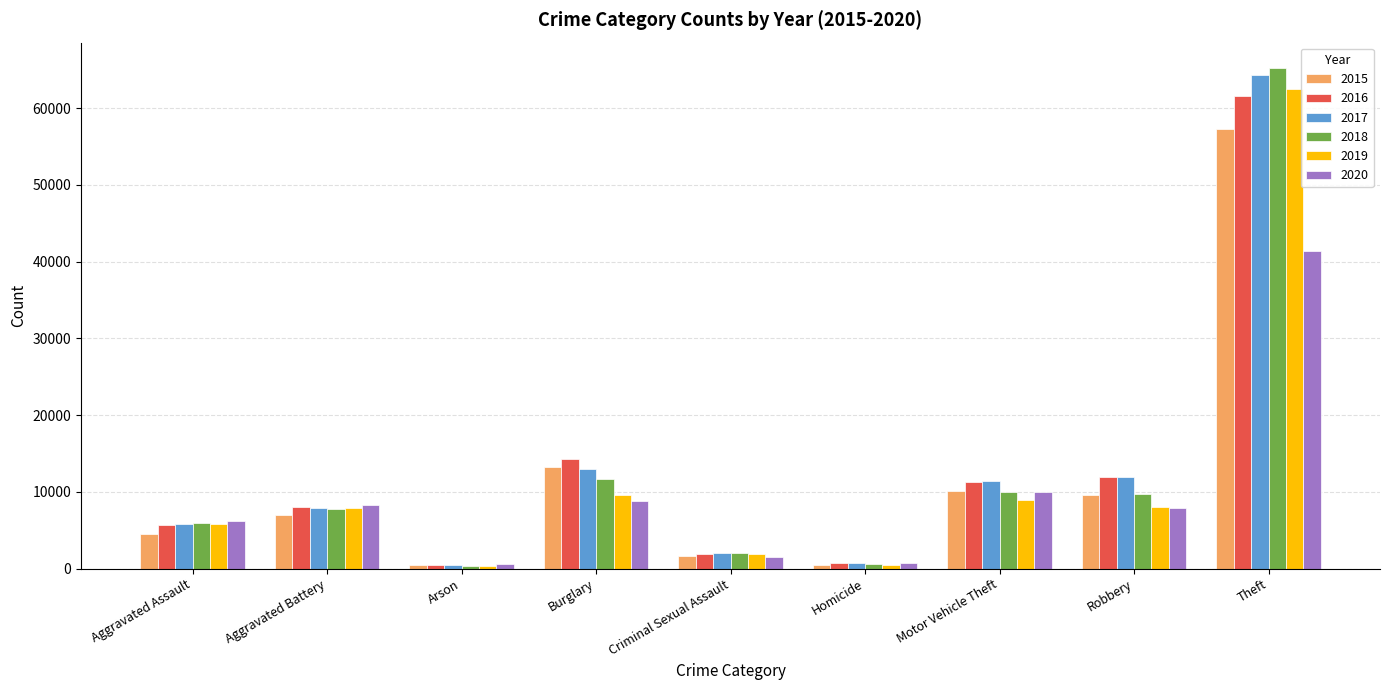

What is the spread (max minus min) of values at Aggravated Battery?

1302